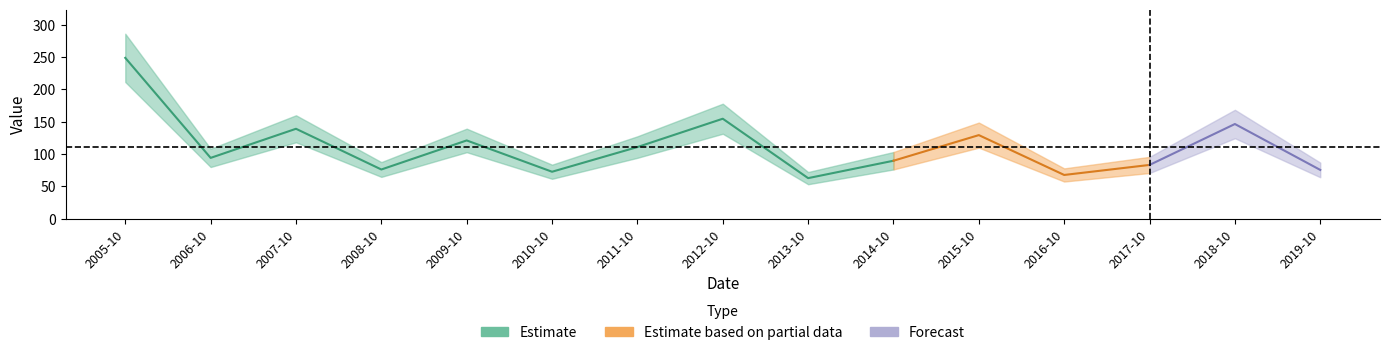

Rank the categories by value from lowest to highest.

2013-10-15, 2016-10-15, 2010-10-15, 2019-10-15, 2008-10-15, 2017-10-15, 2014-10-15, 2006-10-15, 2011-10-15, 2009-10-15, 2015-10-15, 2007-10-15, 2018-10-15, 2012-10-15, 2005-10-15